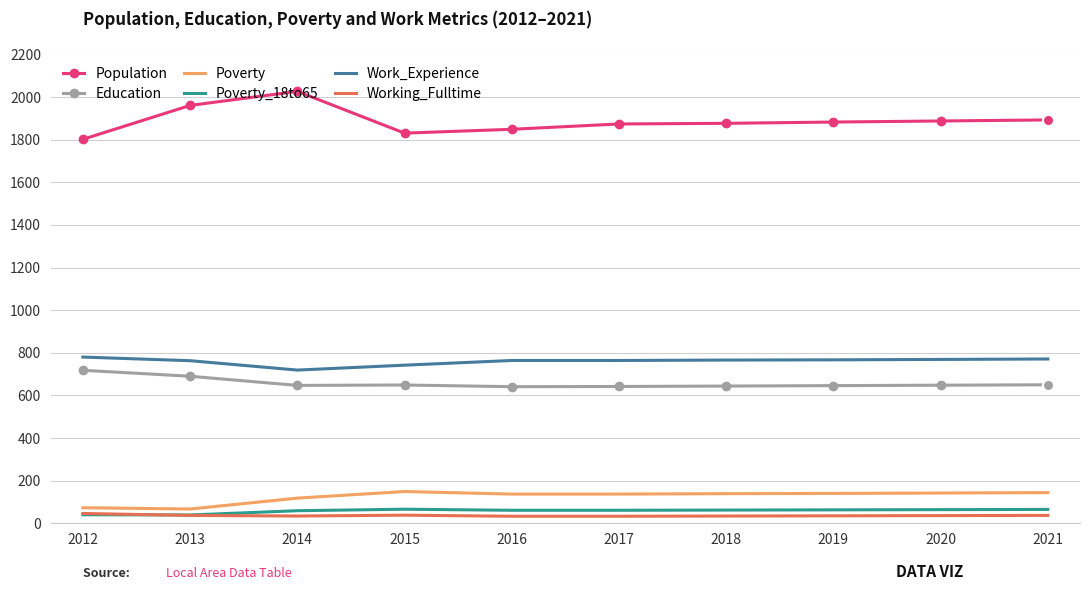

The value of Education at 2017 is 1051. True or false?

False